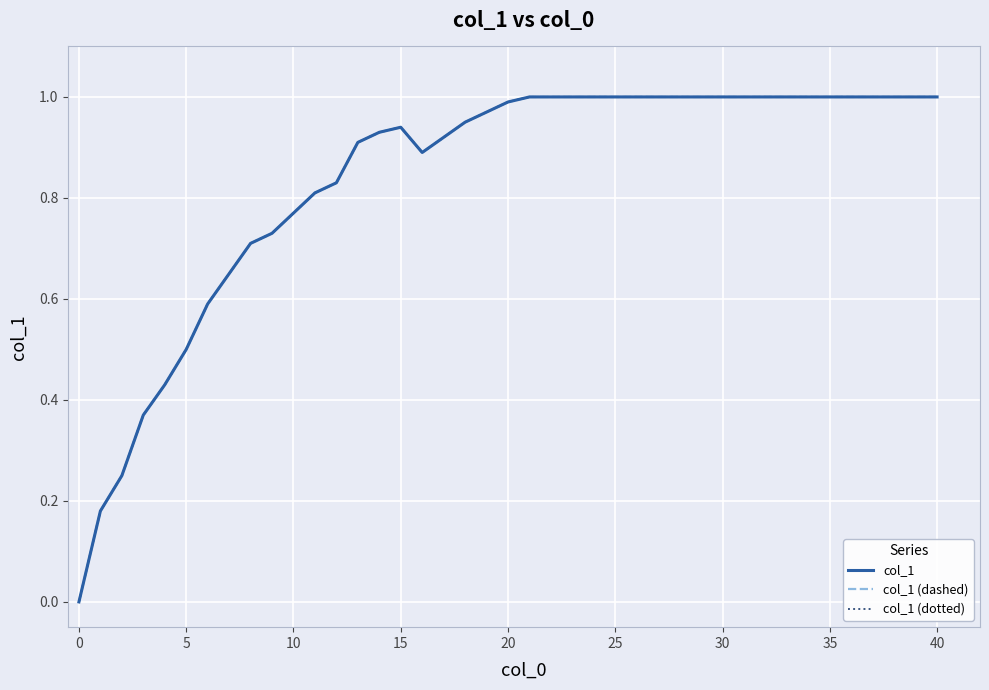

What is the sum of all col_1 (dotted) values?

33.3